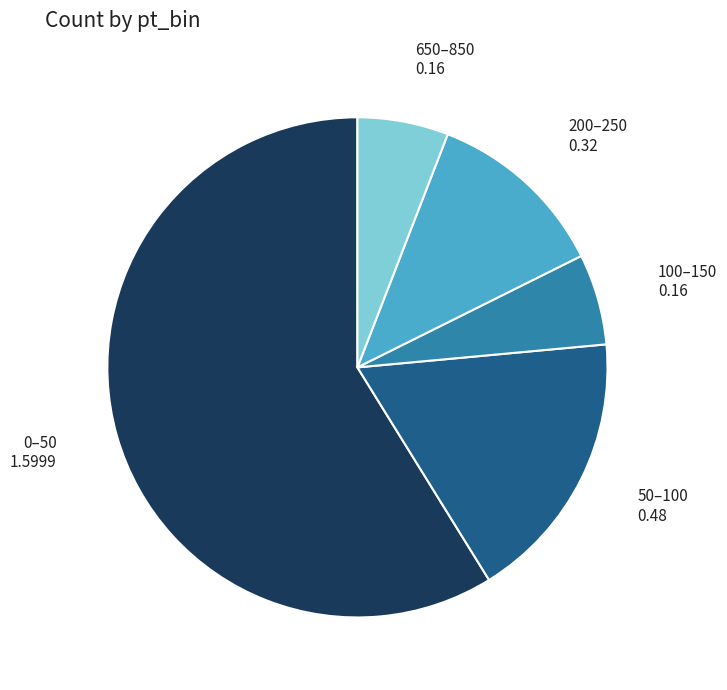

Is there any slice that represents more than half of the pie?

Yes